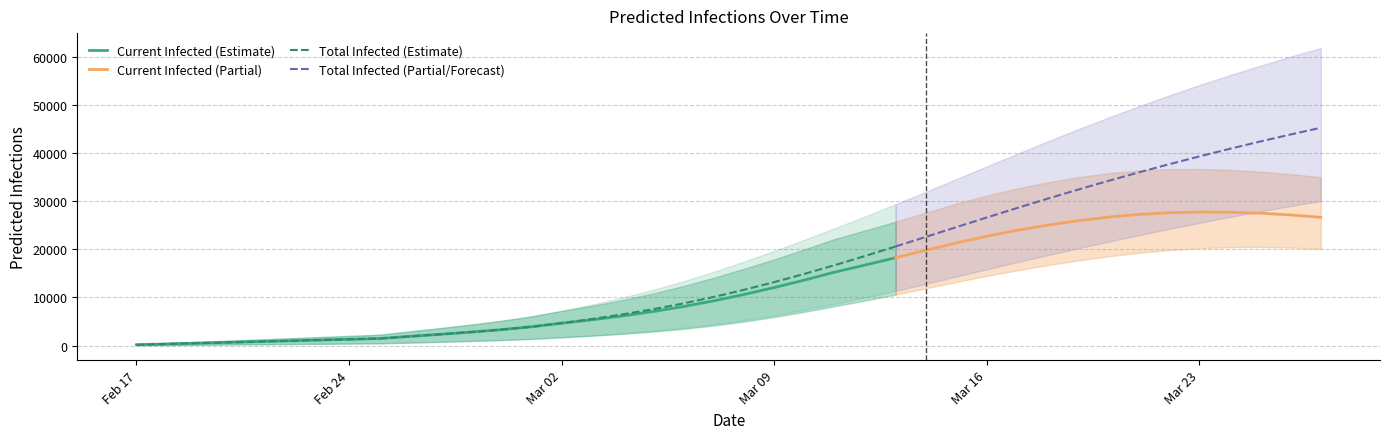

What is the maximum value for Current Infected (Estimate)?

18284